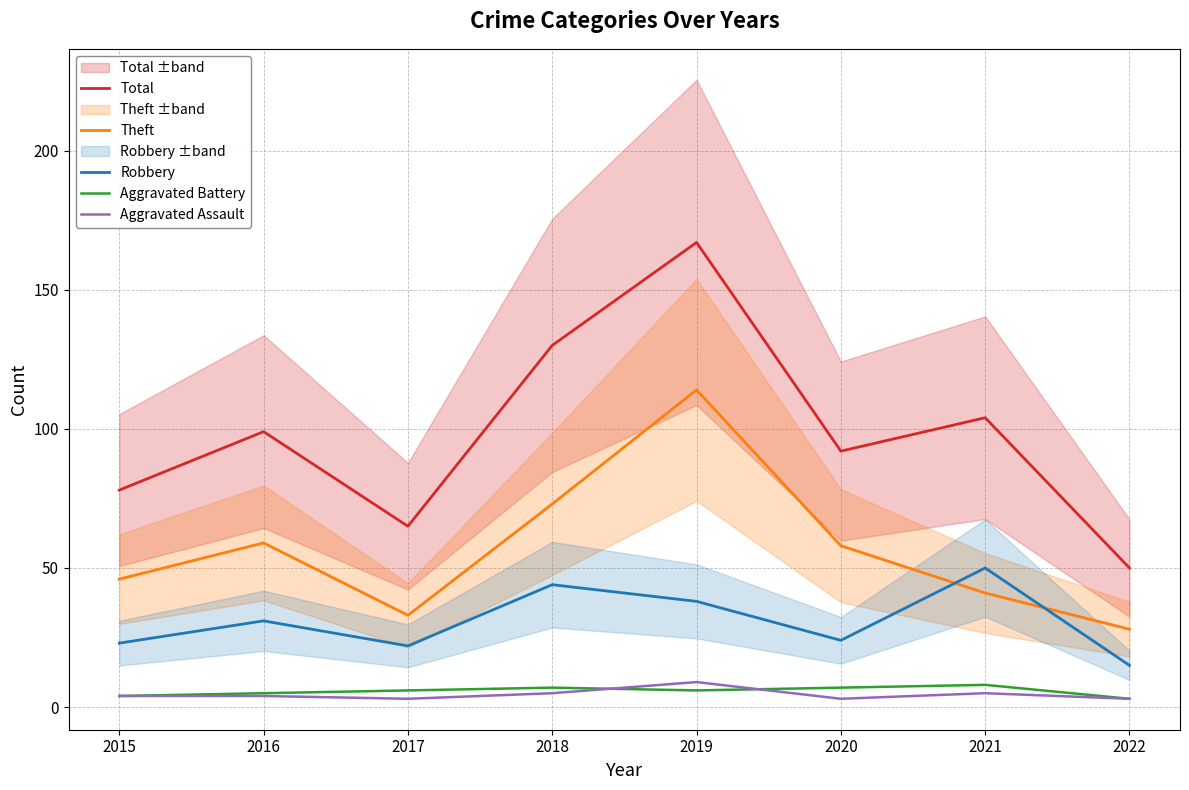

Between 2016 and 2019, which is larger?

2019